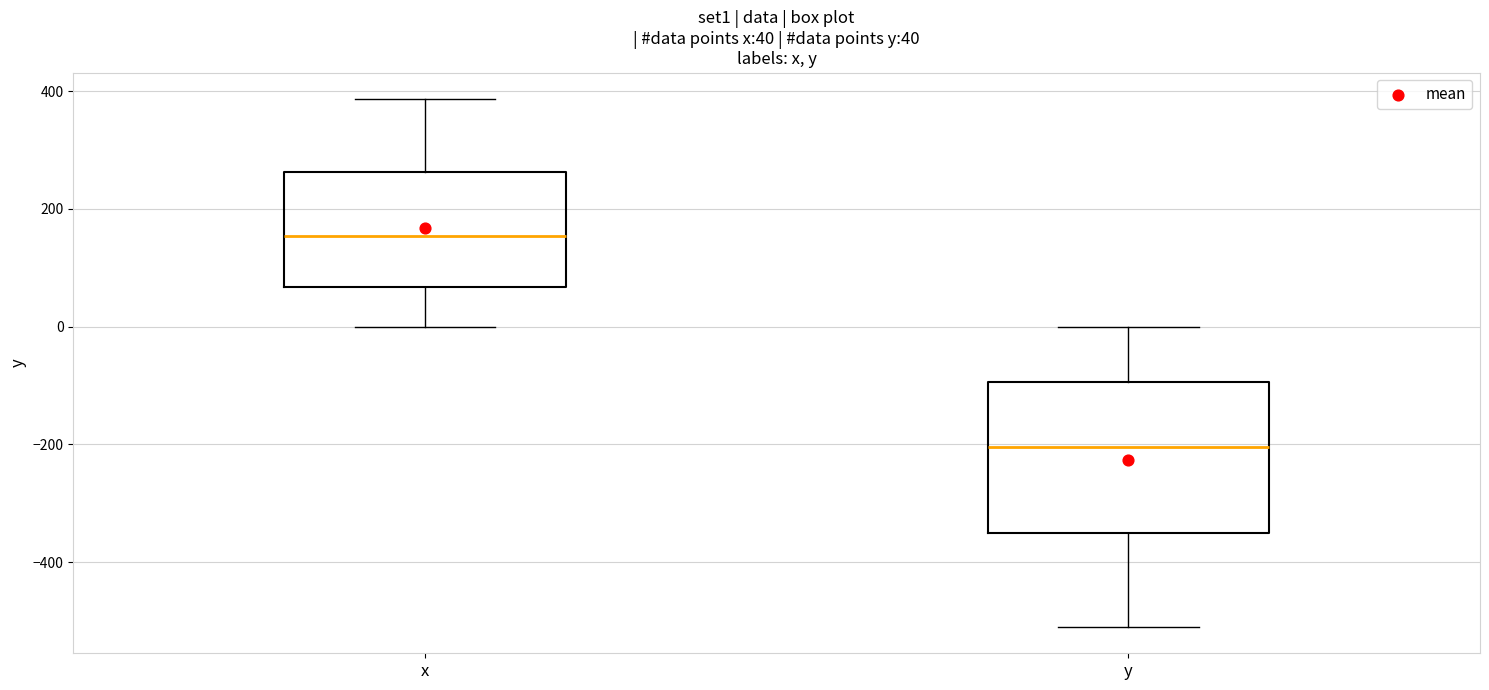

Which box is the tallest, from its lower edge to its upper edge?

y